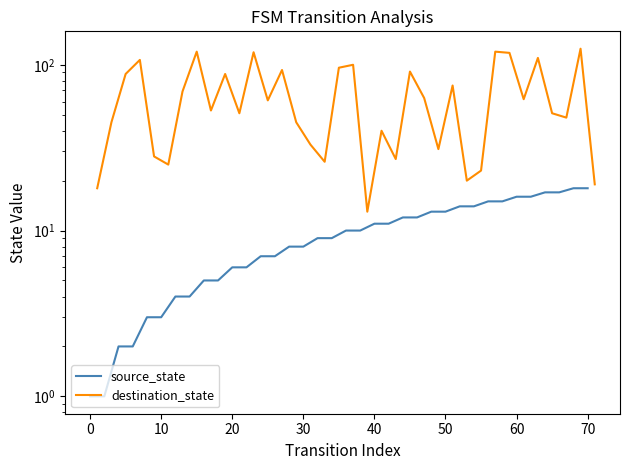

How many data points in source_state are less than 10?

18